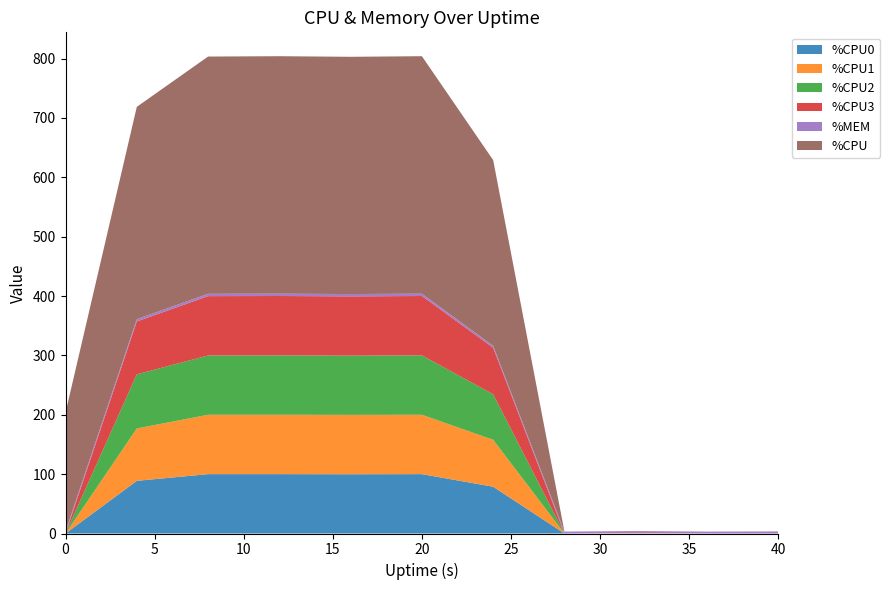

Reading left to right, list all the values displayed in this chart.

%CPU0: 0.0	88.7	100.0	100.0	99.8	100.0	78.8	0.0	0.0	0.0	0.0
%CPU1: 0.0	88.2	100.0	100.0	100.0	100.0	79.0	0.0	0.5	0.0	0.0
%CPU2: 0.0	91.2	99.8	100.0	99.8	100.0	76.7	0.0	0.0	0.0	0.0
%CPU3: 0.0	89.0	100.0	100.0	99.8	100.0	78.4	0.0	0.2	0.0	0.0
%MEM: 3.6	3.9	3.9	3.9	3.9	3.9	3.2	3.2	3.2	3.2	3.2
%CPU: 200.0	357.6	399.6	400.0	399.6	400.0	312.8	0.0	0.4	0.0	0.4